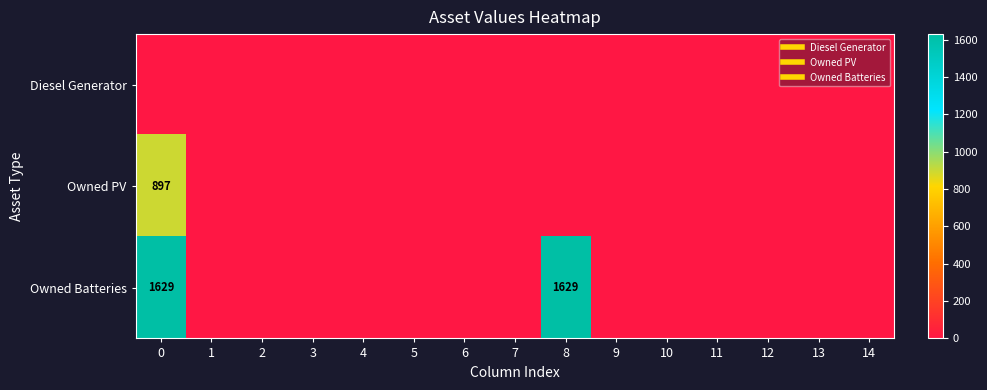

Rank the categories by Diesel Generator value from lowest to highest.

0, 1, 2, 3, 4, 5, 6, 7, 8, 9, 10, 11, 12, 13, 14